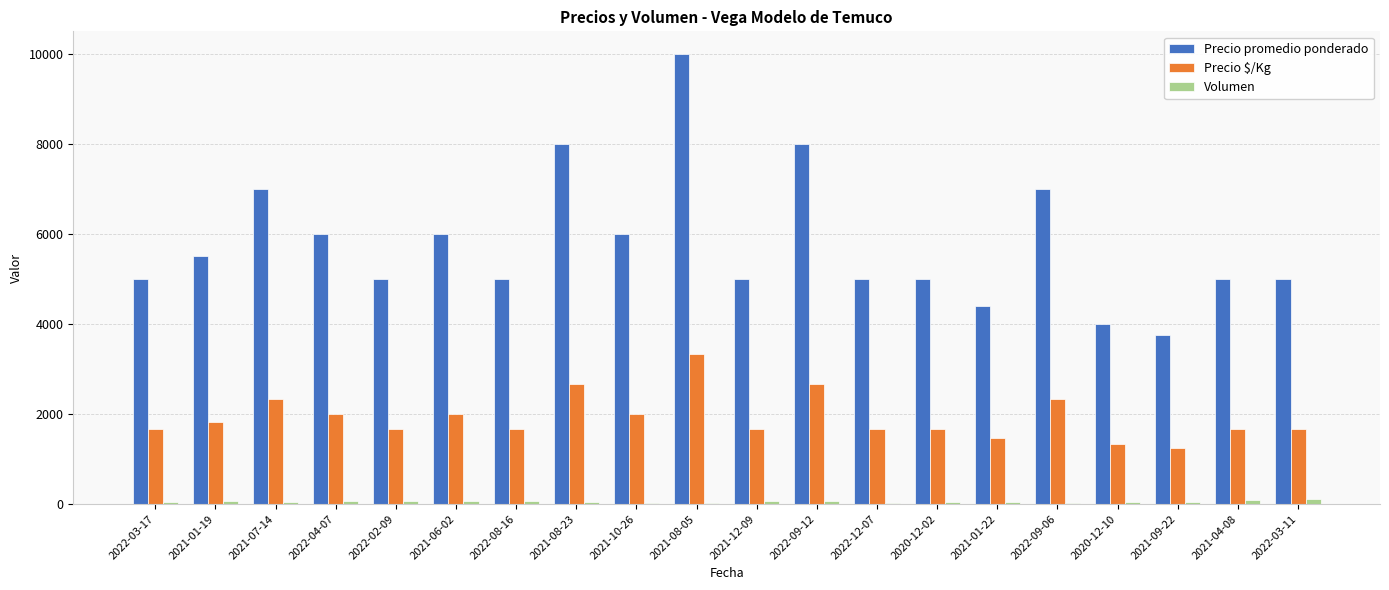

At which category is the sum across all series the highest?

2021-08-05